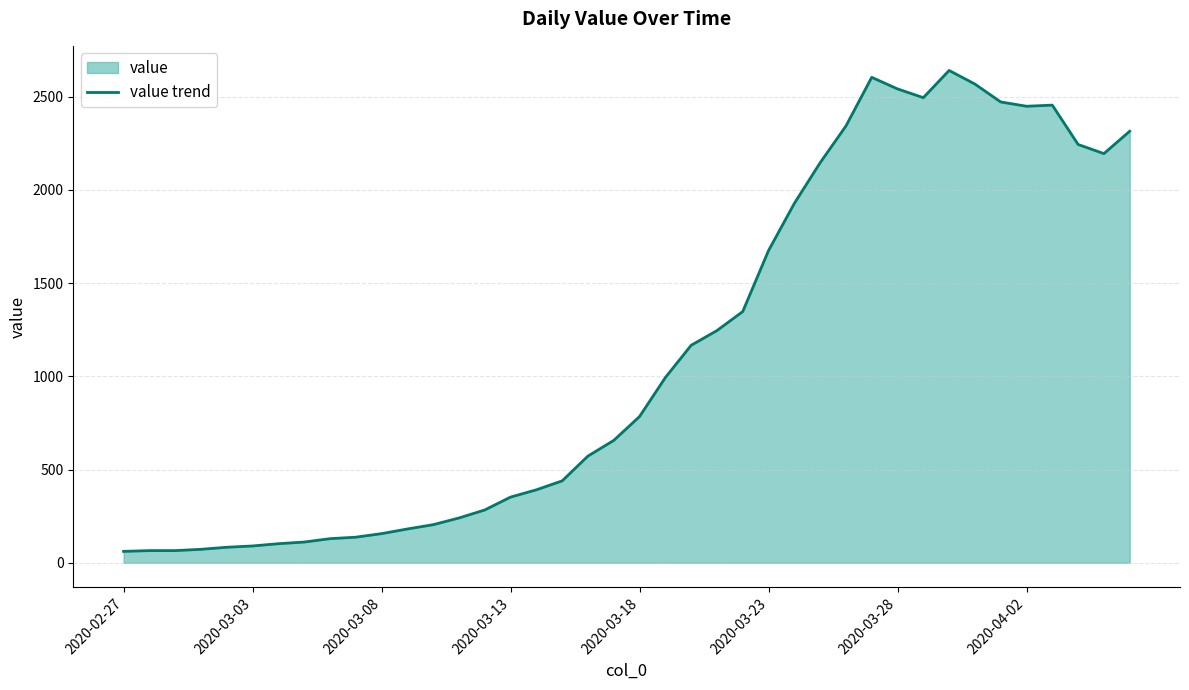

What is the sum of the values at 34 and 22?

3637